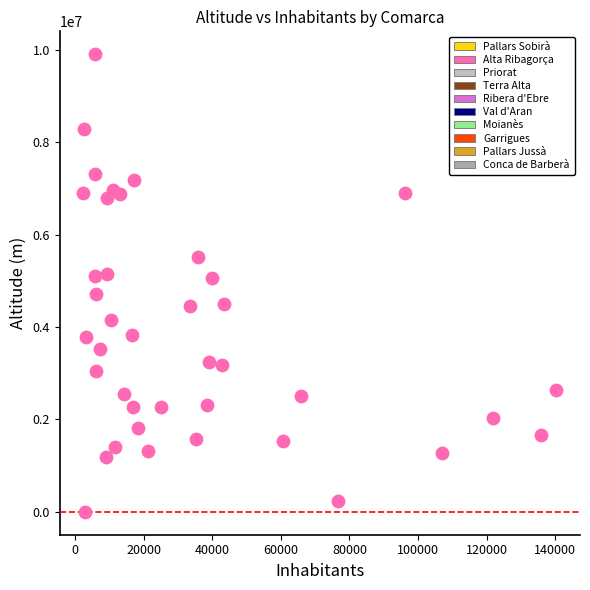

What is the range of X values (max minus min)?

137941